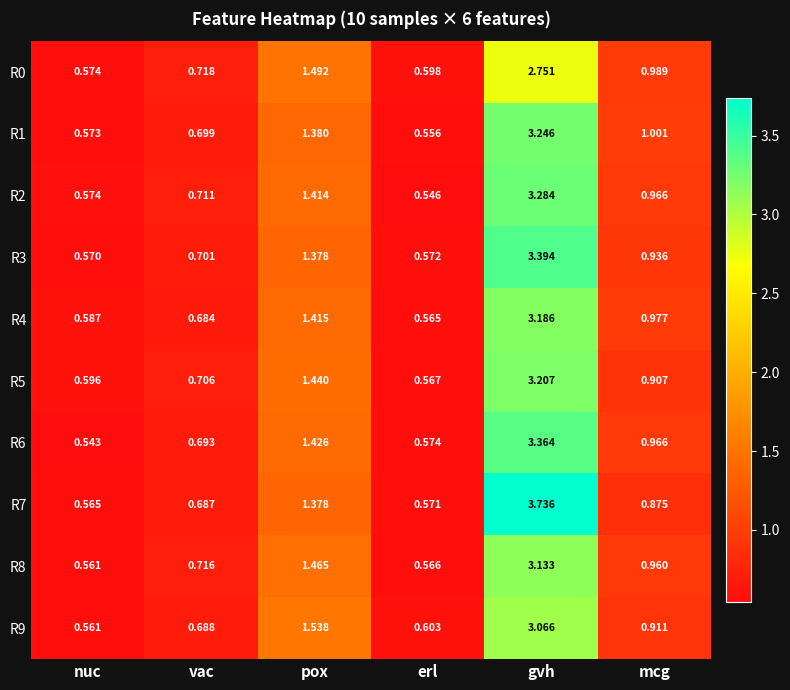

At which label is R8 closest to 1?

mcg